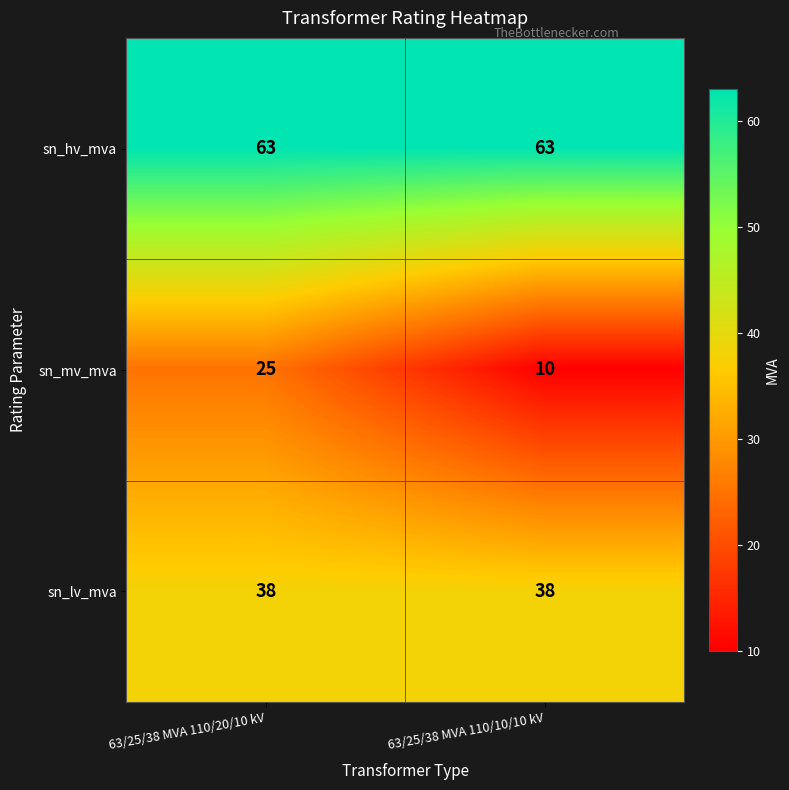

Is it true that sn_mv_mva equals 10 at 63/25/38 MVA 110/10/10 kV?

True